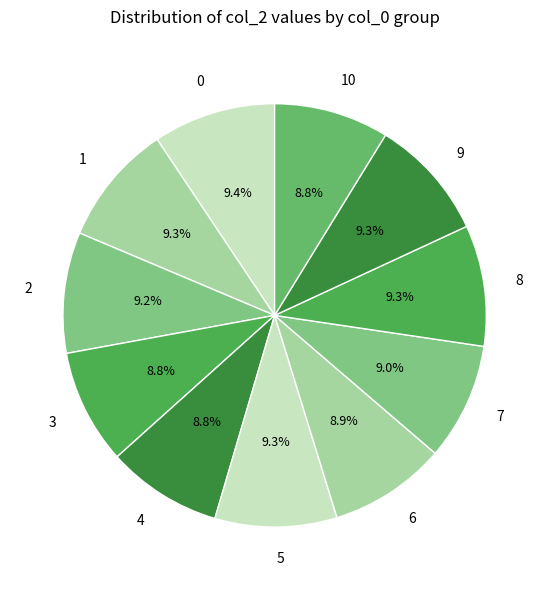

To the nearest percent, what percentage of the pie is 6?

9%